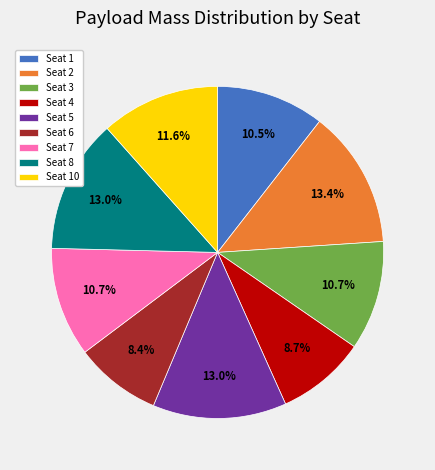

Does Seat 4 represent more than half of the total?

No